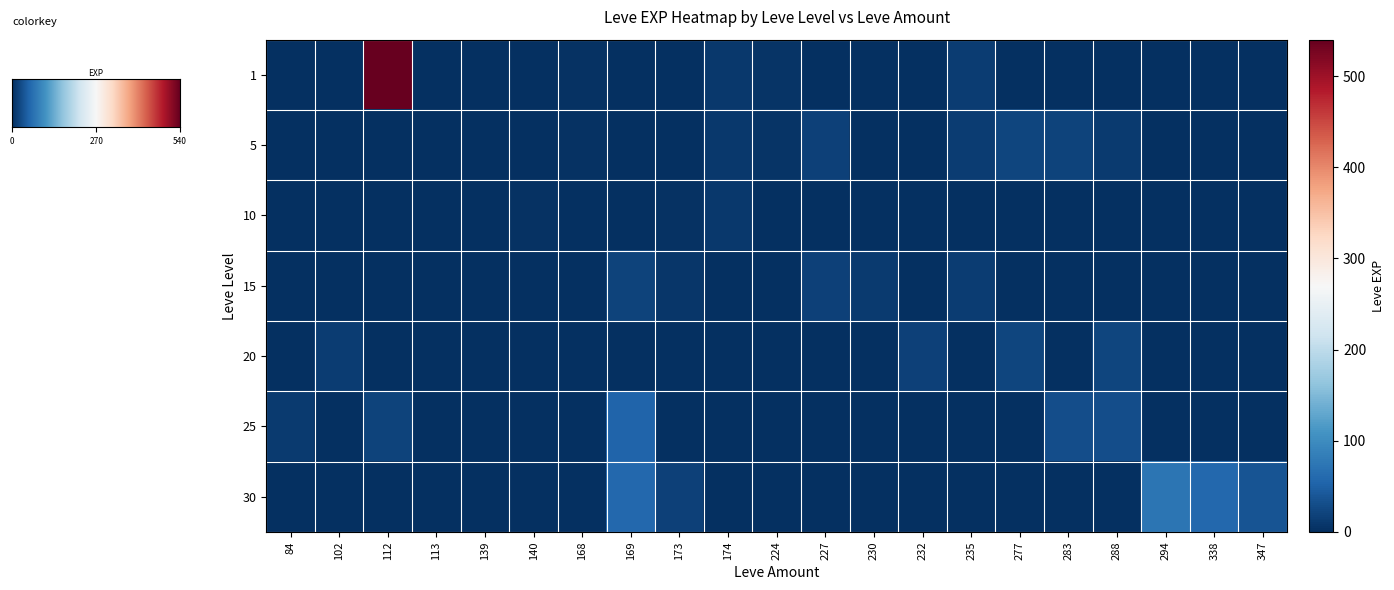

How many values in the 25 series exceed 1?

5